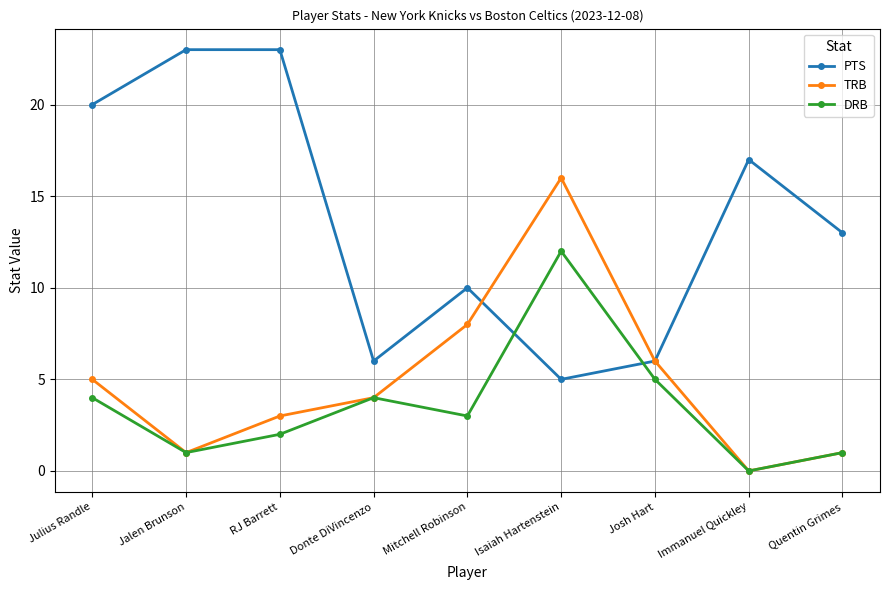

Does the chart have visible grid lines?

Yes